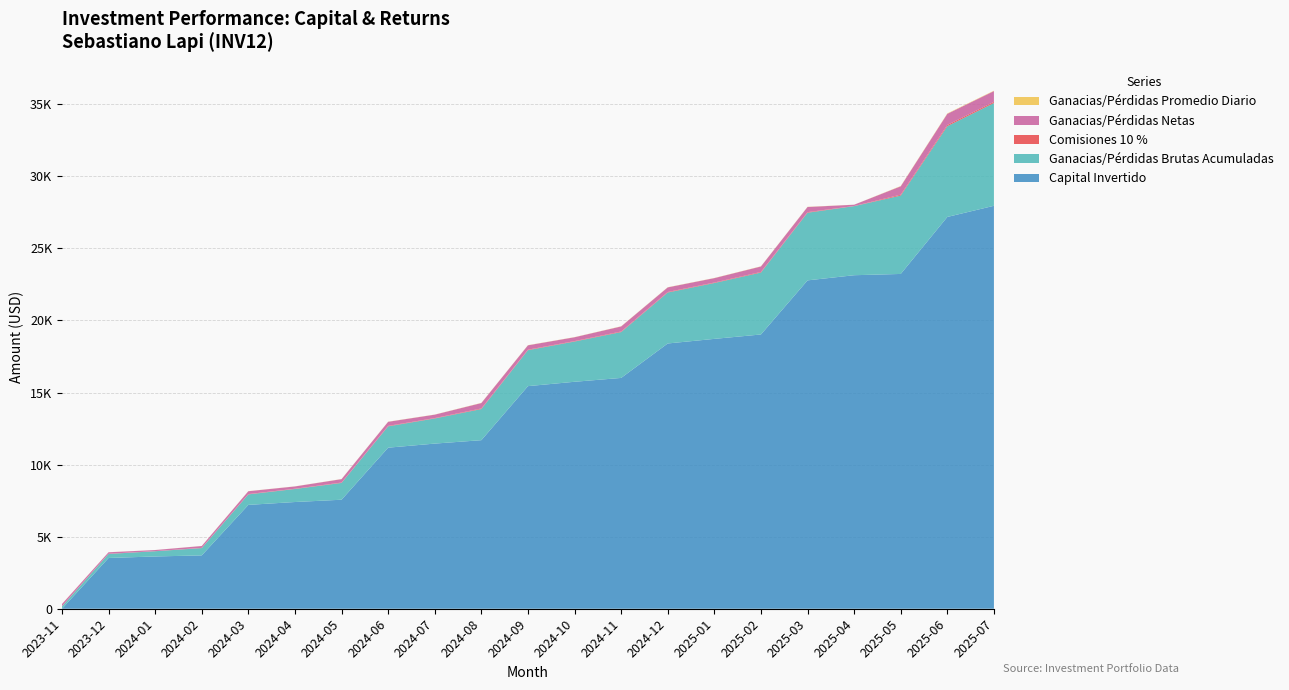

Reading right to left, what are all the values shown in this chart?

Capital Invertido: 2025-07=27956.1	2025-06=27182.6	2025-05=23228.1	2025-04=23139.4	2025-03=22781.7	2025-02=19028.2	2025-01=18723.0	2024-12=18403.8	2024-11=16013.4	2024-10=15746.3	2024-09=15443.6	2024-08=11694.6	2024-07=11457.5	2024-06=11174.3	2024-05=7563.6	2024-04=7404.2	2024-03=7206.1	2024-02=3701.7	2024-01=3626.8	2023-12=3522.3	2023-11=0.0
Ganacias/Perdidas Brutas Acumuladas: 2025-07=7127.5	2025-06=6295.7	2025-05=5436.2	2025-04=4792.4	2025-03=4693.8	2025-02=4296.3	2025-01=3875.8	2024-12=3536.7	2024-11=3182.0	2024-10=2792.7	2024-09=2495.9	2024-08=2159.5	2024-07=1744.0	2024-06=1480.6	2024-05=1165.9	2024-04=904.0	2024-03=726.9	2024-02=506.8	2024-01=363.0	2023-12=279.7	2023-11=163.6
Comisiones 10 %: 2025-07=83.2	2025-06=85.9	2025-05=64.4	2025-04=9.9	2025-03=39.8	2025-02=42.1	2025-01=33.9	2024-12=35.5	2024-11=38.9	2024-10=29.7	2024-09=33.6	2024-08=41.6	2024-07=26.3	2024-06=31.5	2024-05=26.2	2024-04=17.7	2024-03=22.0	2024-02=14.4	2024-01=8.3	2023-12=11.6	2023-11=16.4
Ganacias/Perdidas Netas: 2025-07=748.7	2025-06=773.5	2025-05=579.5	2025-04=88.7	2025-03=357.8	2025-02=378.5	2025-01=305.1	2024-12=319.3	2024-11=350.4	2024-10=267.1	2024-09=302.7	2024-08=374.0	2024-07=237.1	2024-06=283.2	2024-05=235.7	2024-04=159.3	2024-03=198.1	2024-02=129.5	2024-01=74.9	2023-12=104.5	2023-11=147.3
Ganacias/Perdidas Promedio Diario: 2025-07=25.0	2025-06=25.8	2025-05=19.3	2025-04=3.0	2025-03=11.9	2025-02=12.6	2025-01=10.2	2024-12=10.6	2024-11=11.7	2024-10=8.9	2024-09=10.1	2024-08=12.5	2024-07=7.9	2024-06=9.4	2024-05=7.9	2024-04=5.3	2024-03=6.6	2024-02=4.3	2024-01=2.5	2023-12=3.5	2023-11=4.9